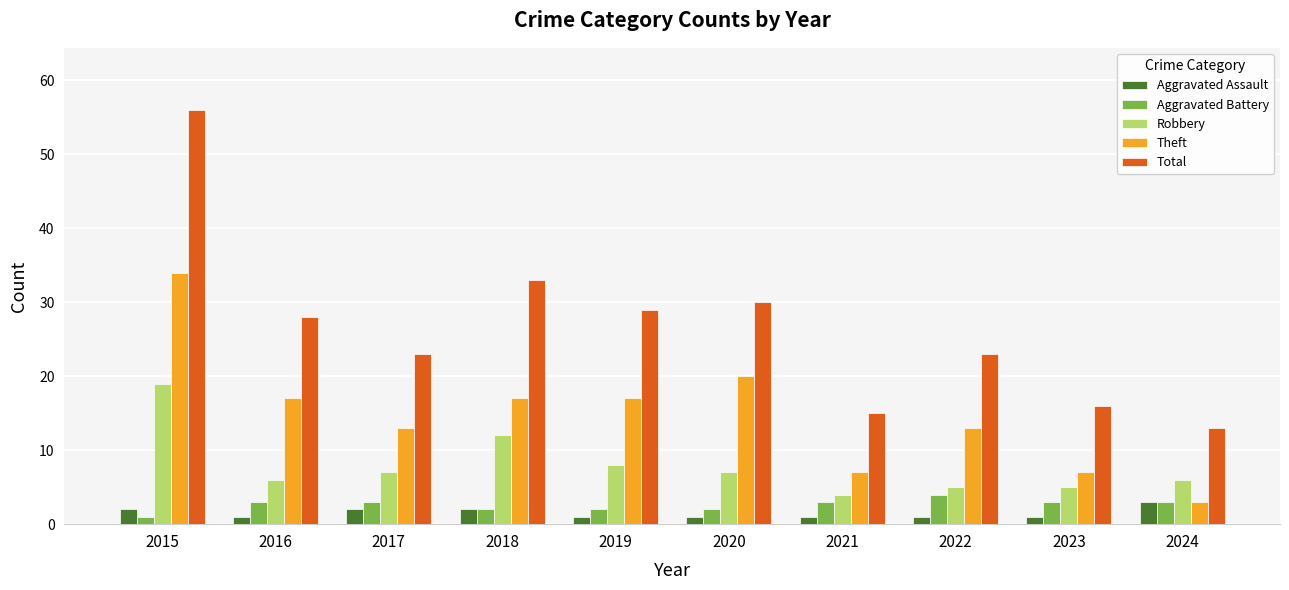

At which category does the chart reach its peak across all series?

2015